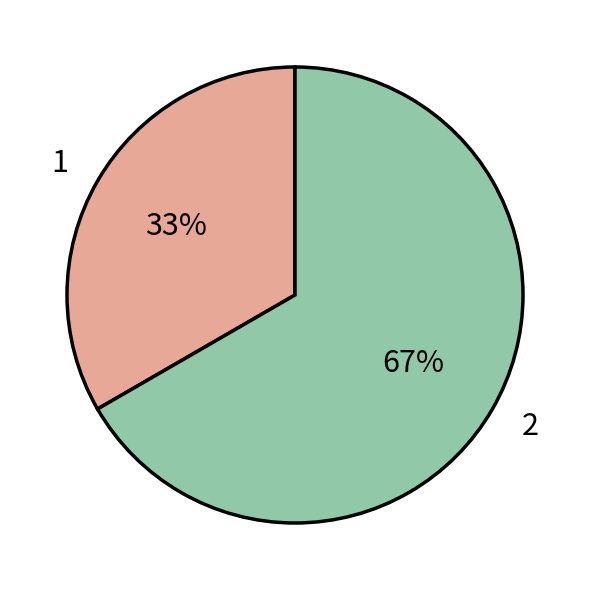

True or false: 2 accounts for 67% of the total.

True